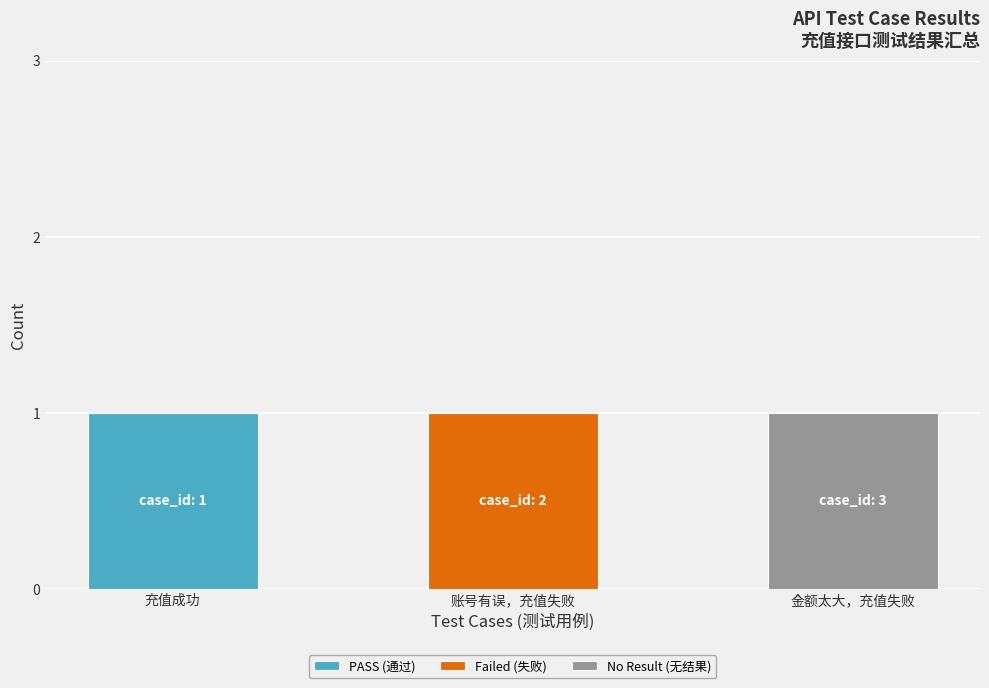

True or false: PASS (通过) has a value of -1 at 金额太大，充值失败.

False